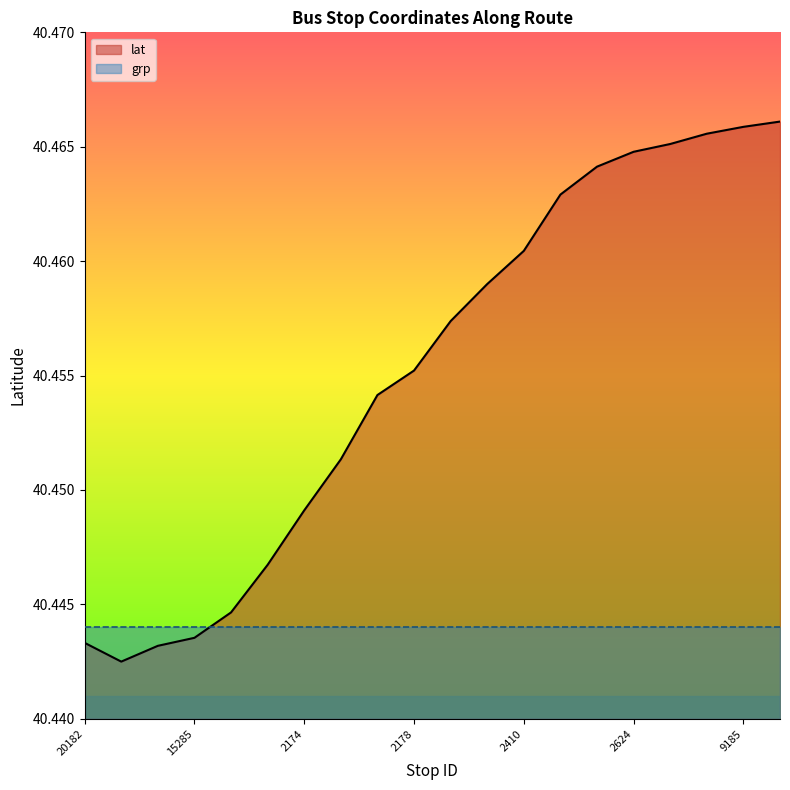

At which category does the chart reach its peak across all series?

9186